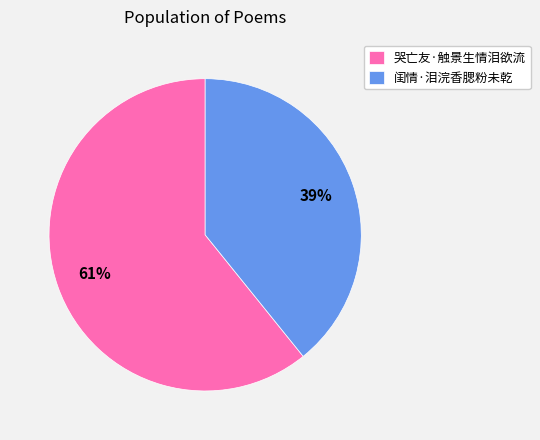

Approximately how many times larger is the value at 哭亡友·触景生情泪欲流 compared to 闺情·泪浣香腮粉未乾?

1.6